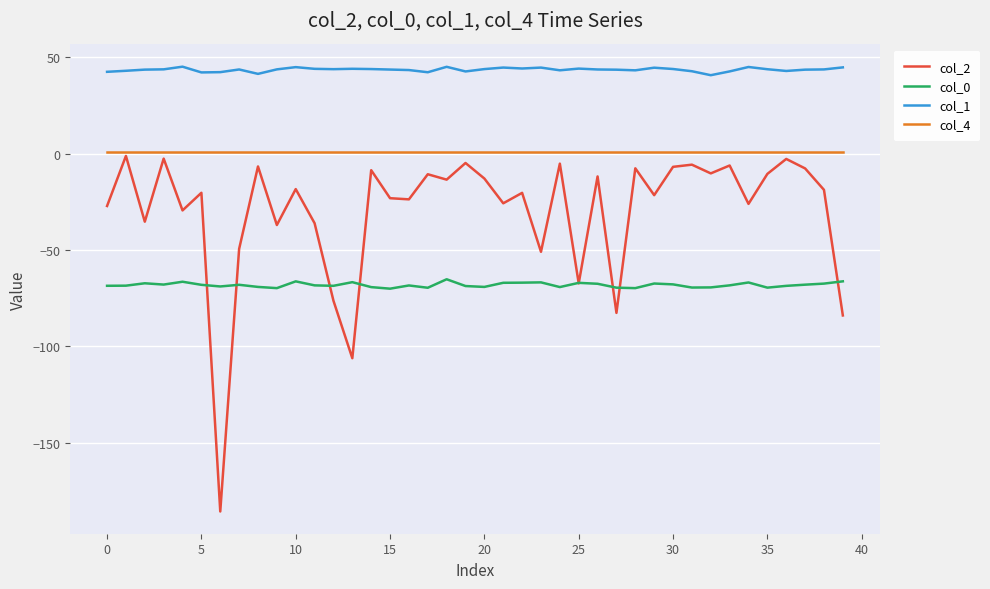

Which series has the largest range (max minus min)?

col_2